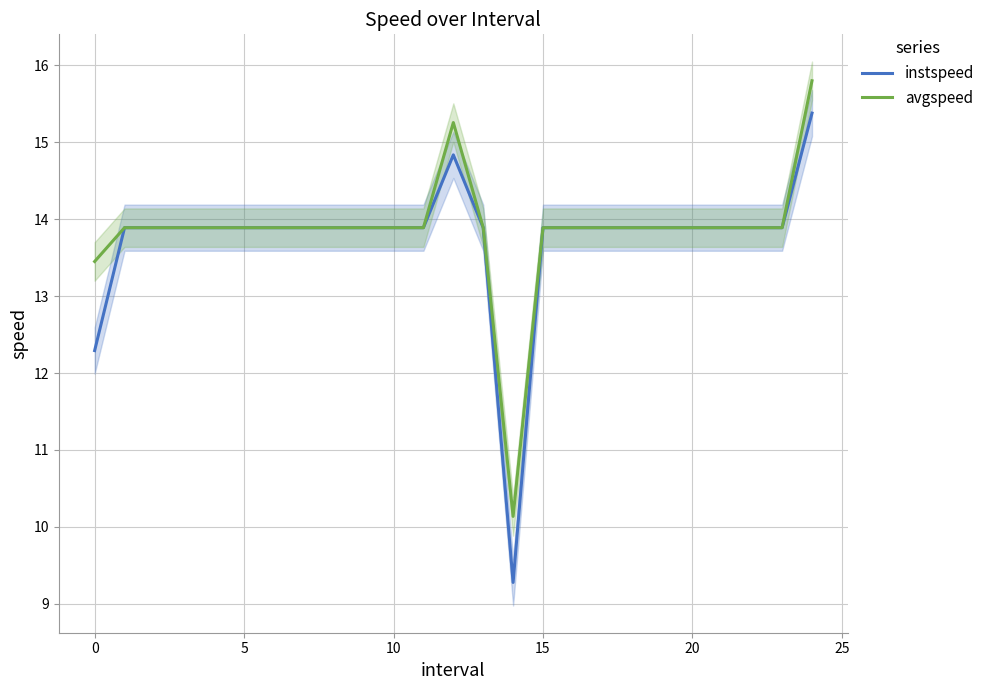

True or false: avgspeed and instspeed cross at least once.

False